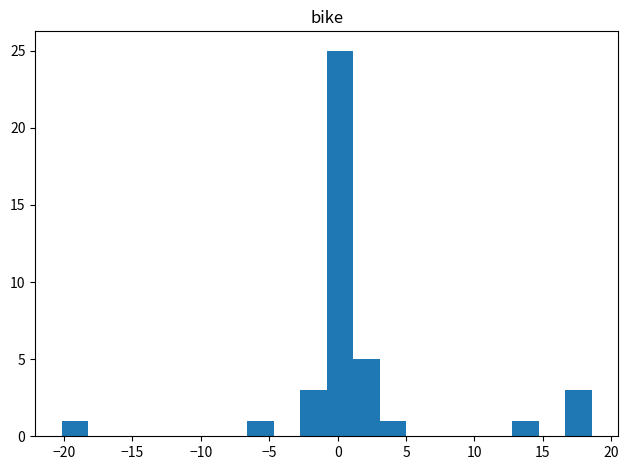

Read against the x-axis, roughly where is the centre of the tallest bar?

0.0